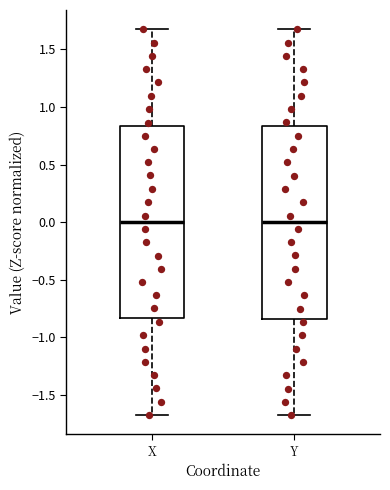

Reading left to right, transcribe this box plot: for each box, give where its median line is, the range the box spans, and where its two whiskers end, as read against the y-axis. The values are not printed on the chart, so give them approximately, as read against the axis.

X: median 0.00, box -0.85 to 0.85, whiskers -1.65 to 1.70
Y: median 0.00, box -0.85 to 0.85, whiskers -1.70 to 1.65